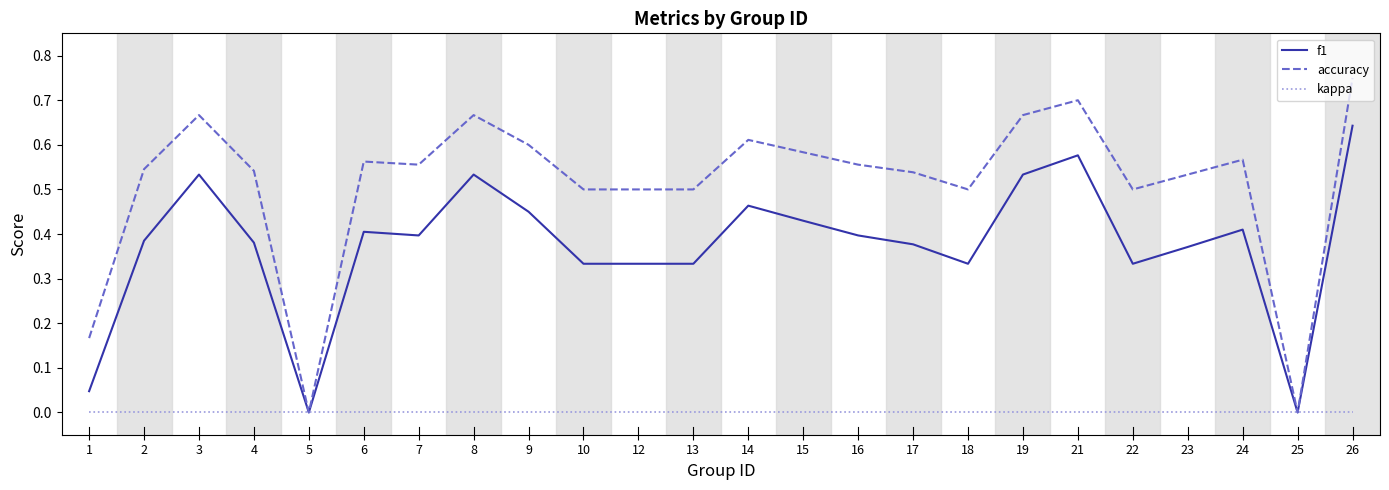

Is it true that kappa equals 0.0 at 24?

True